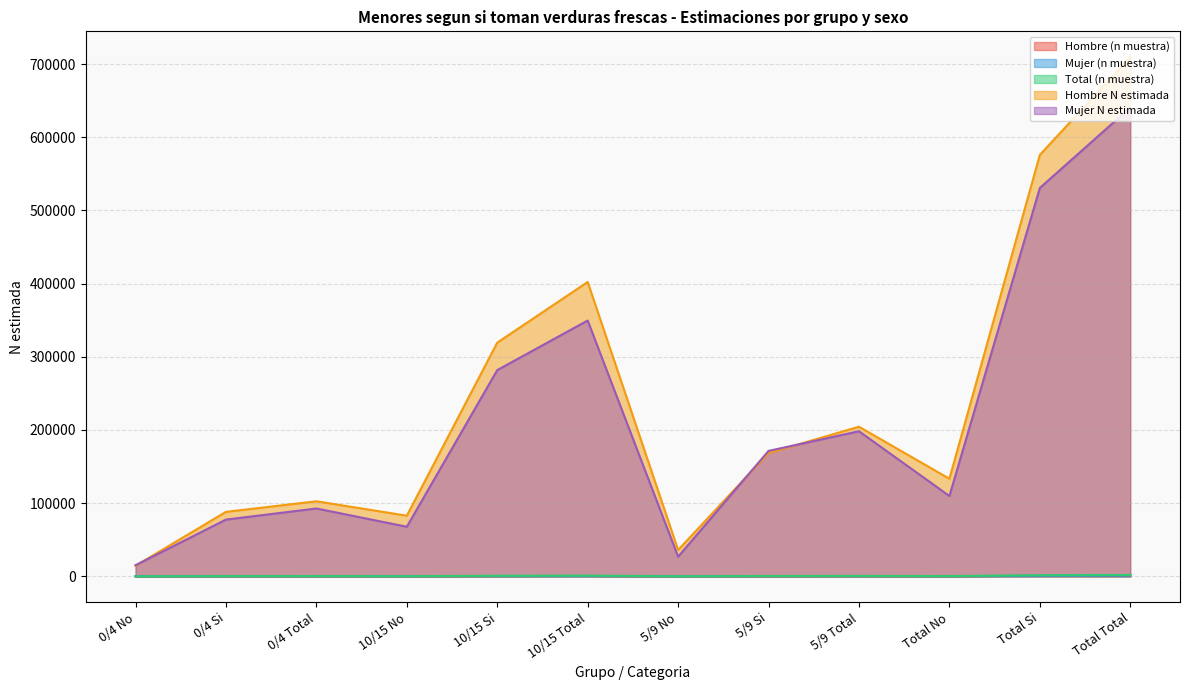

How many interior local peaks does the Mujer (n muestra) series have?

3